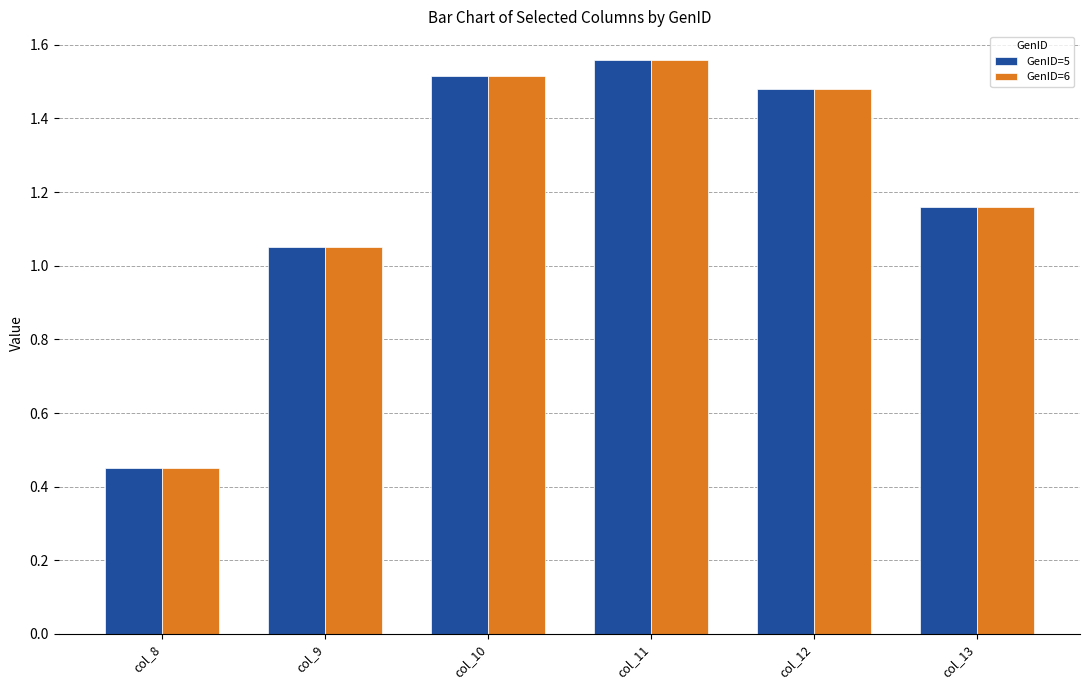

How many data points in GenID=5 are less than 1?

1